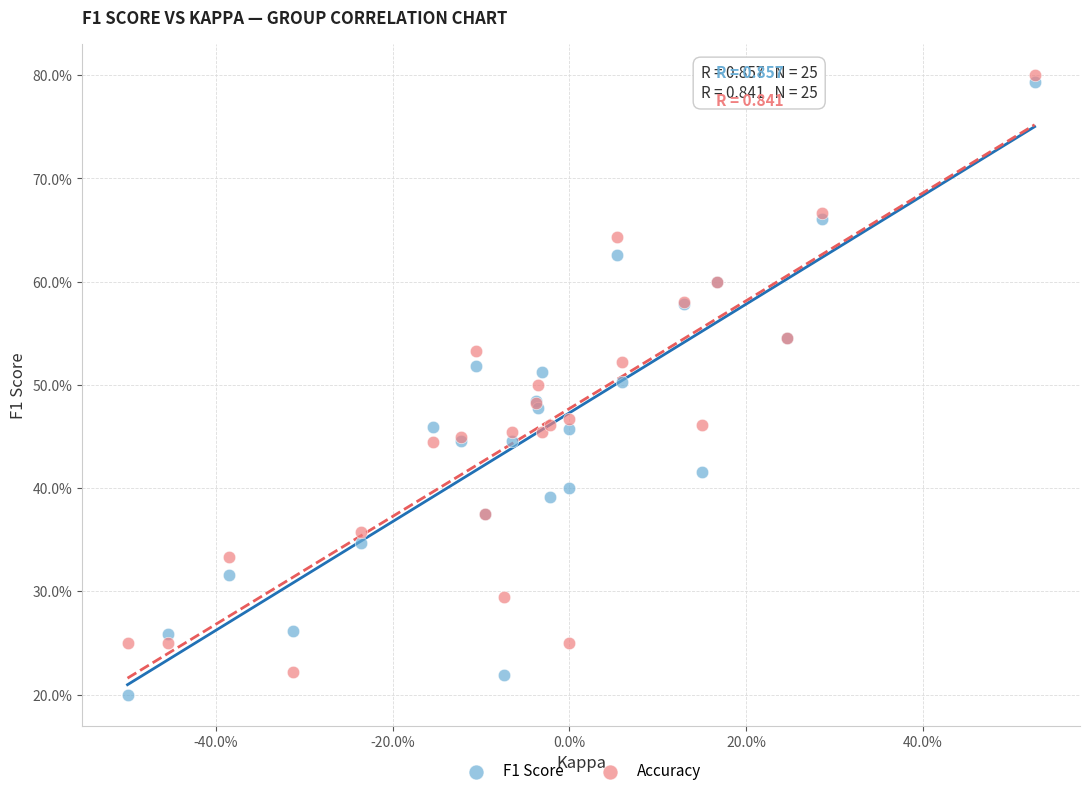

What are all the series names shown in the legend?

F1 Score, Accuracy